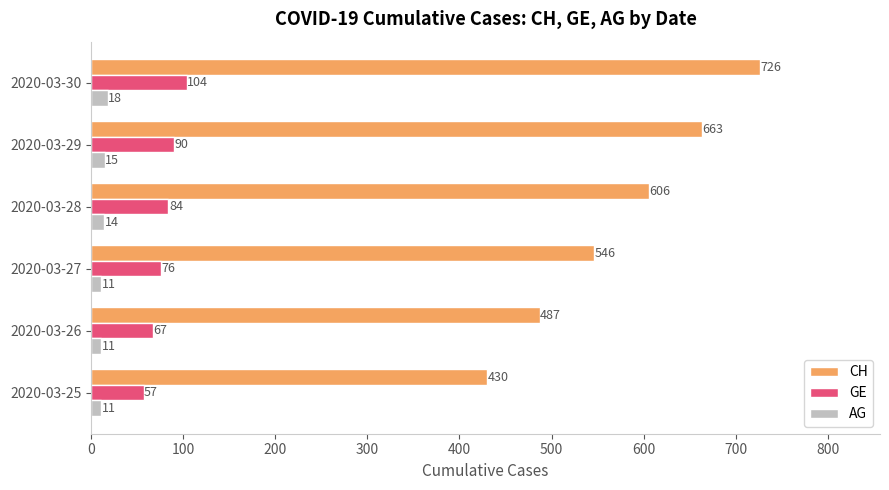

What is the difference between the second highest and second lowest values in the CH series?

176